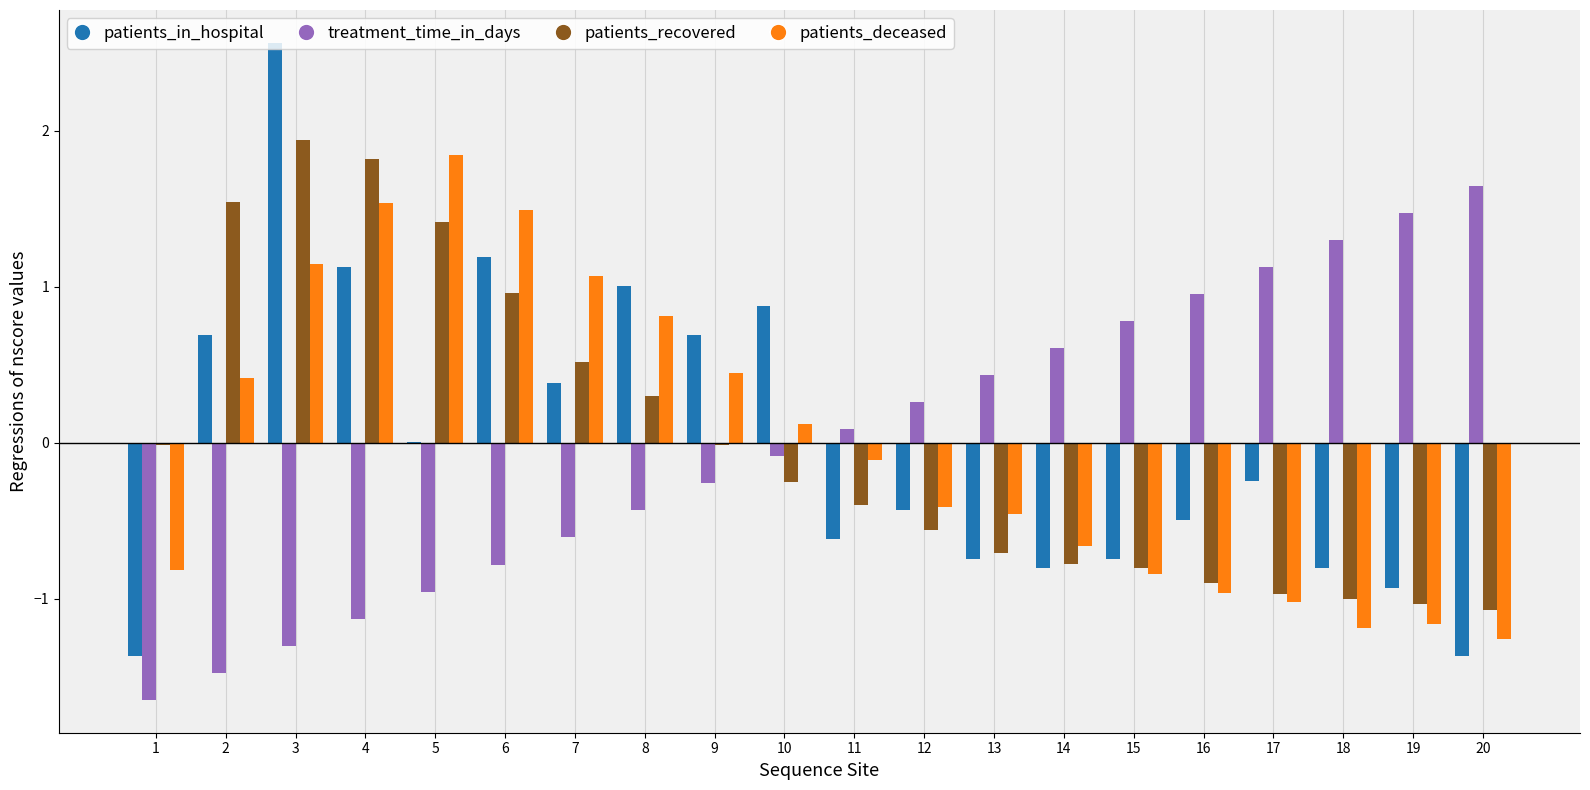

How many distinct data groups are displayed?

4